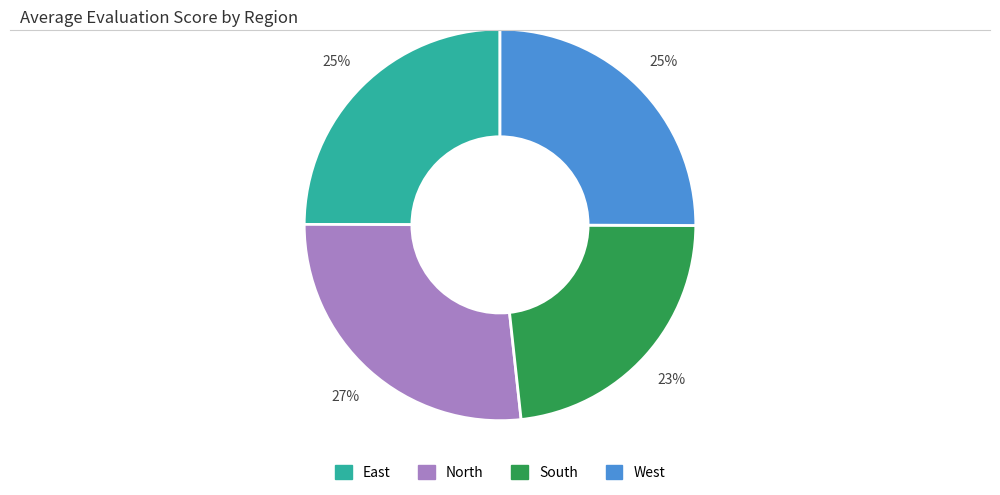

Which category has the biggest portion of the pie?

North